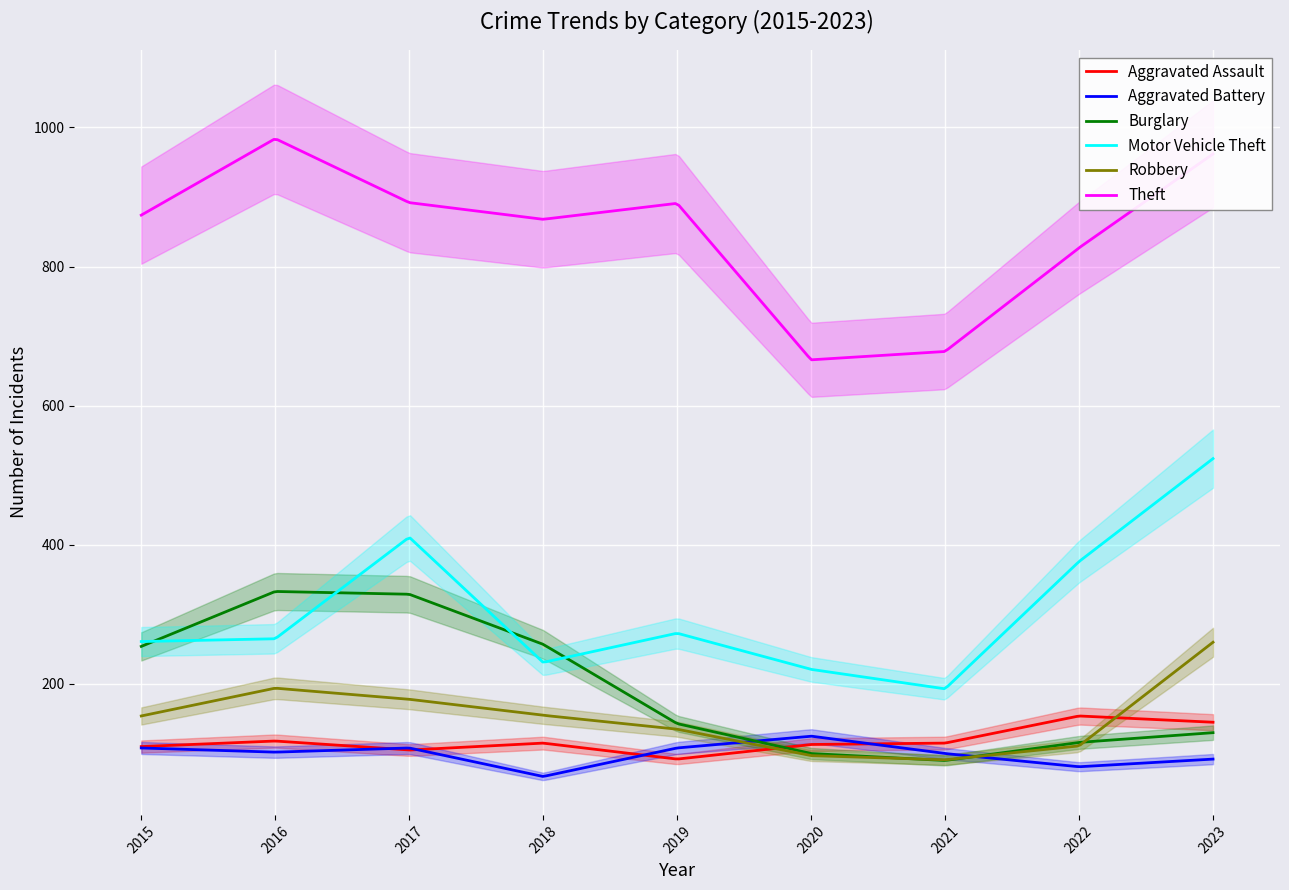

How many distinct data groups are displayed?

6